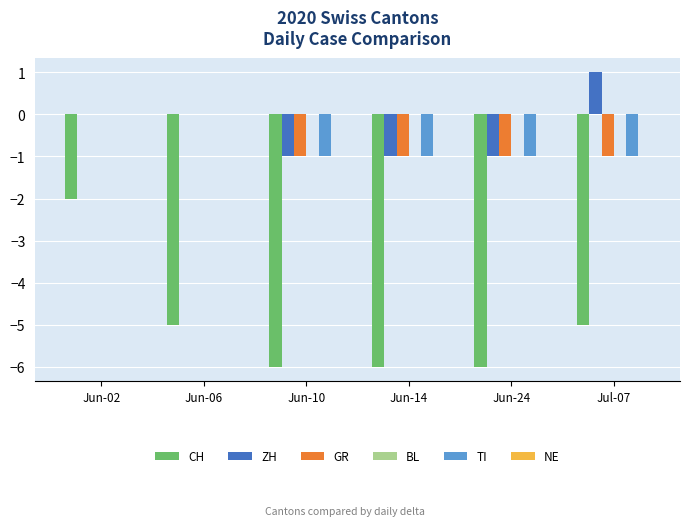

At which label does ZH reach its peak?

Jul-07